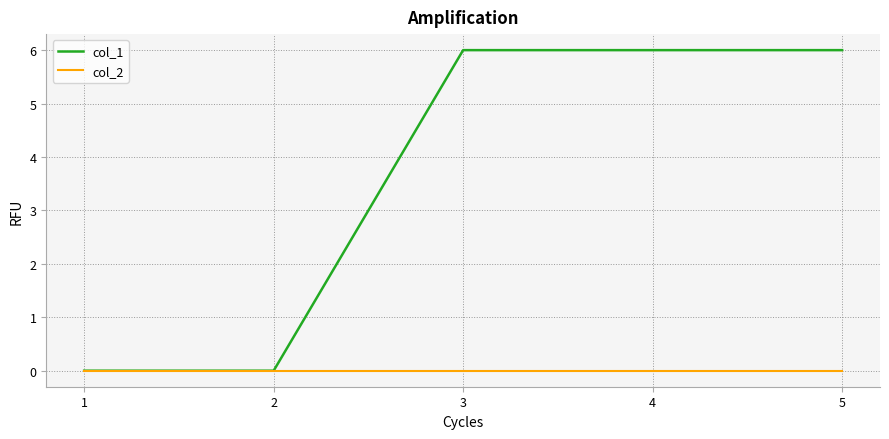

List the series in order of their overall mean, lowest first.

col_2, col_1